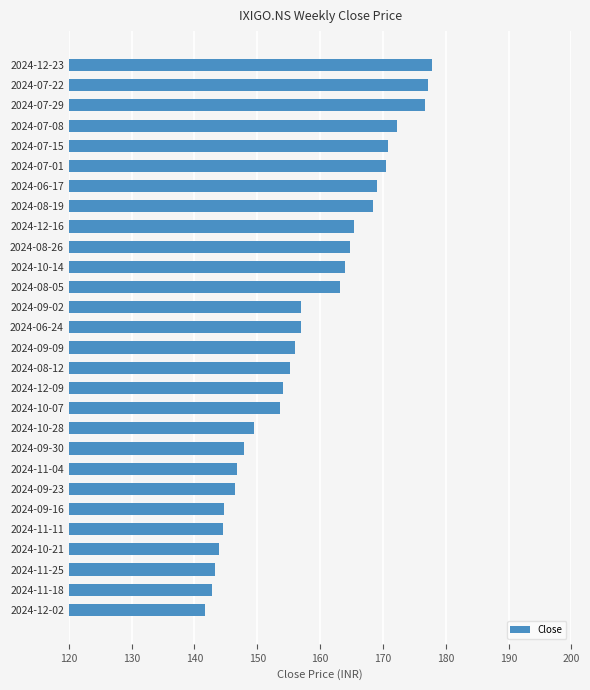

The chart shows a value of 280.2 at 2024-12-16. True or false?

False